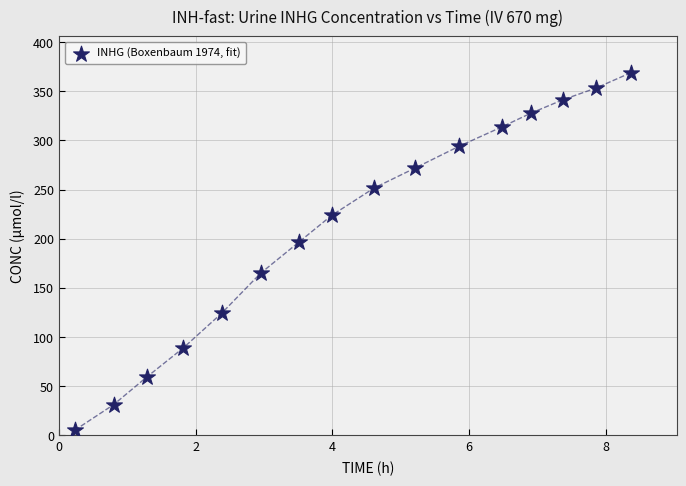

What Y value in the scatter plot is closest to 187?

196.7